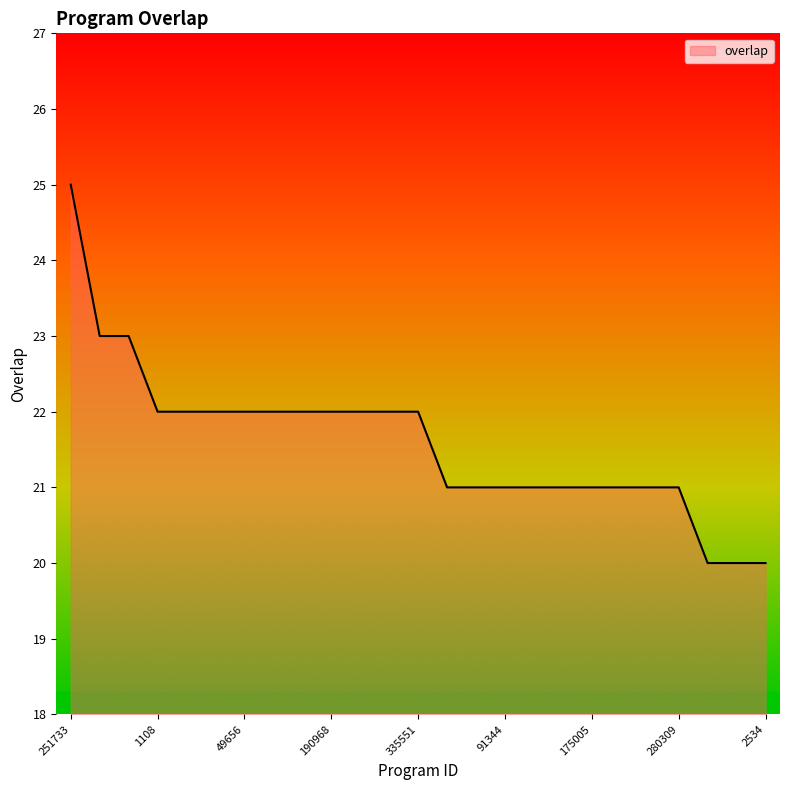

What is the difference between the maximum and minimum values?

5